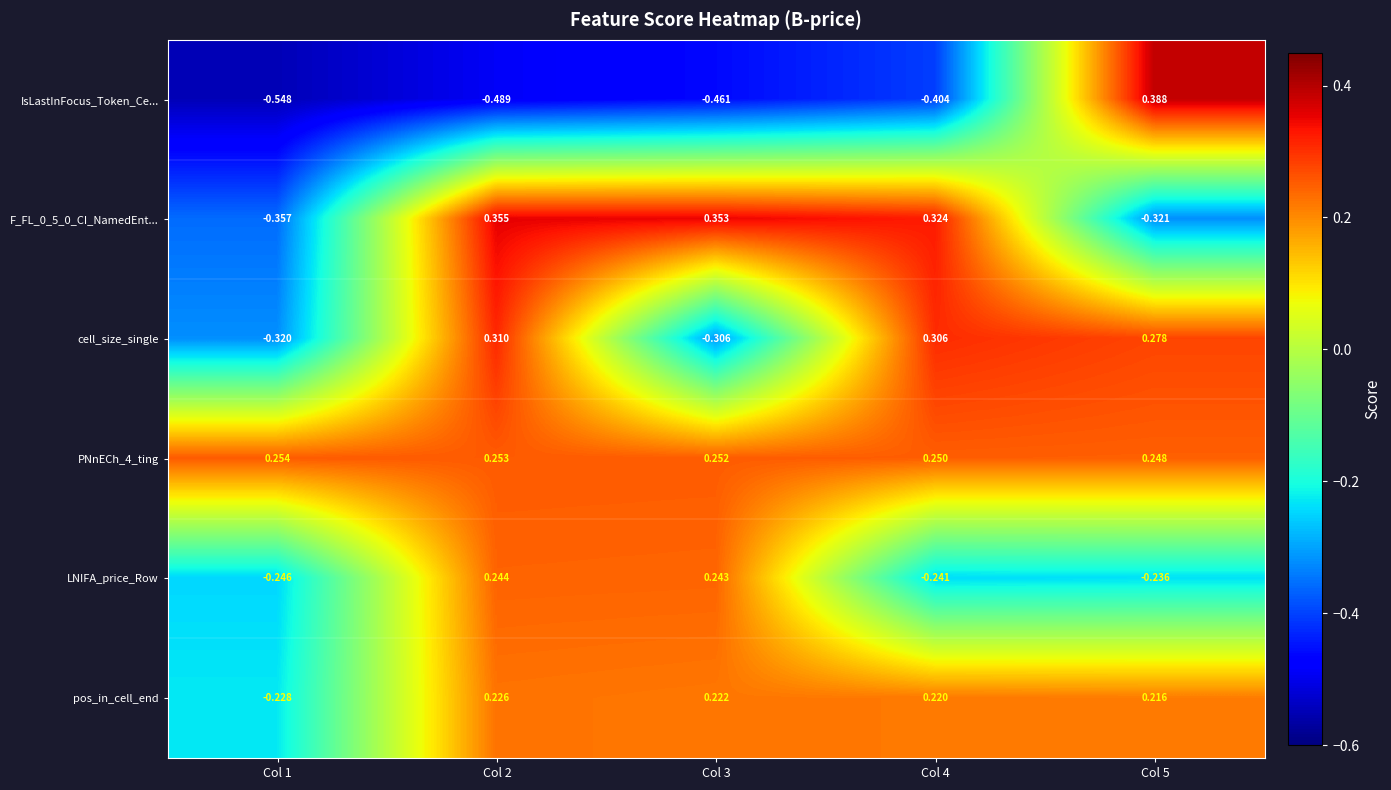

Which series has the widest spread of values?

IsLastInFocus_Token_Ce...